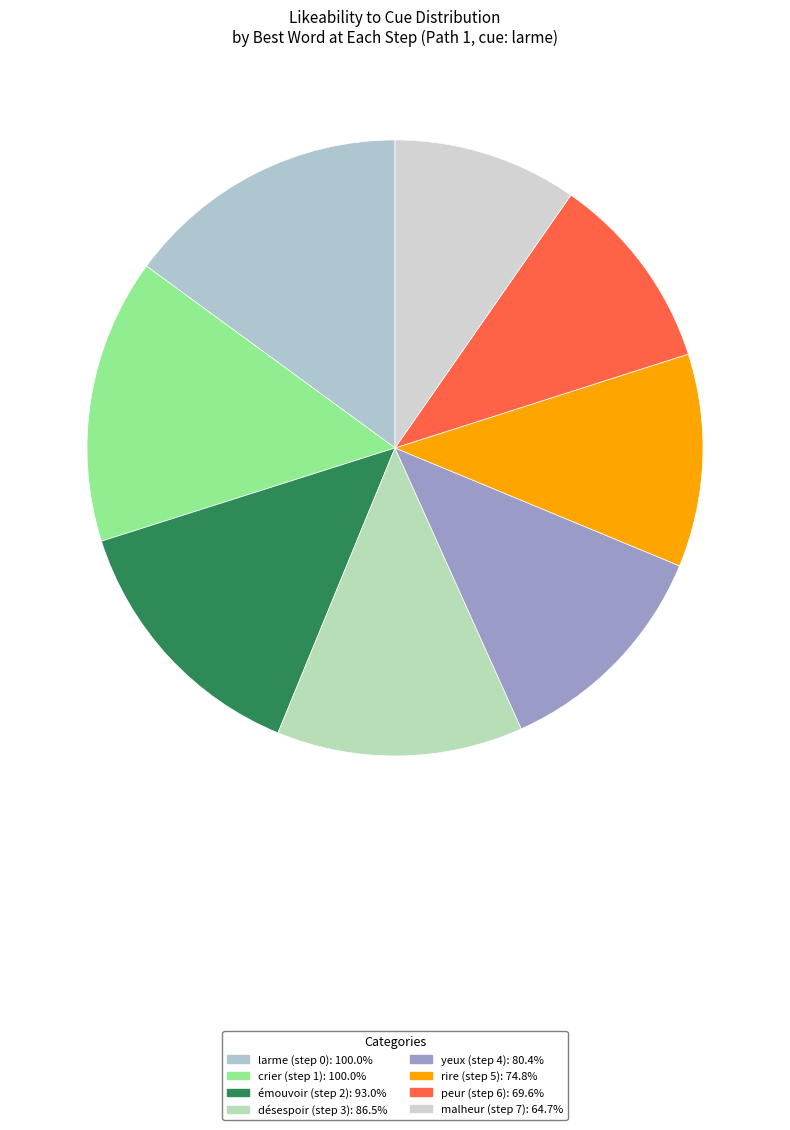

What is the change in value from émouvoir (step 2) to désespoir (step 3)?

-0.1